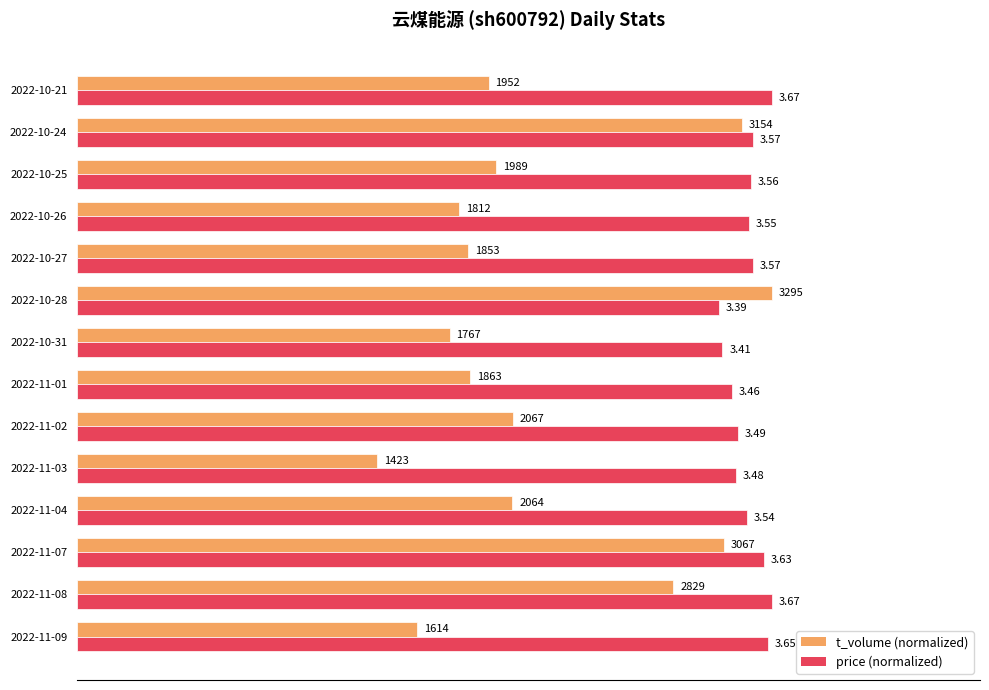

What are all the series names shown in the legend?

t_volume (normalized), price (normalized)